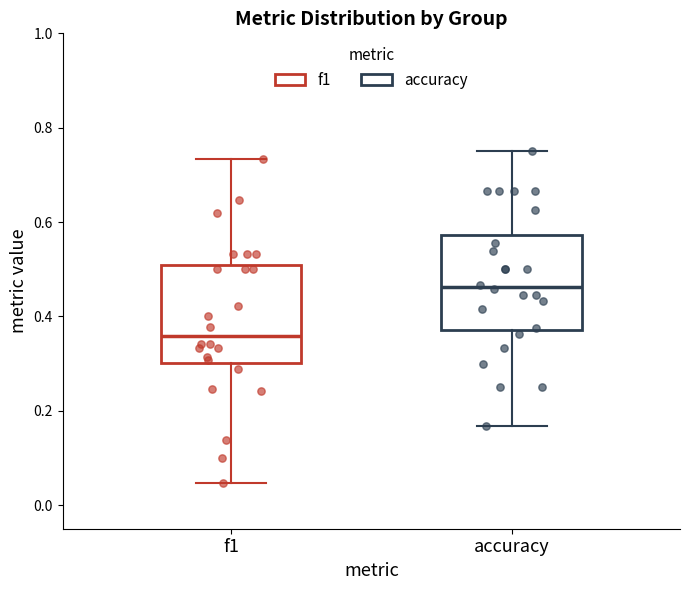

Where does the lower whisker of the box for f1 end on the y-axis? The values are not printed on the chart, so give them approximately, as read against the axis.

0.04